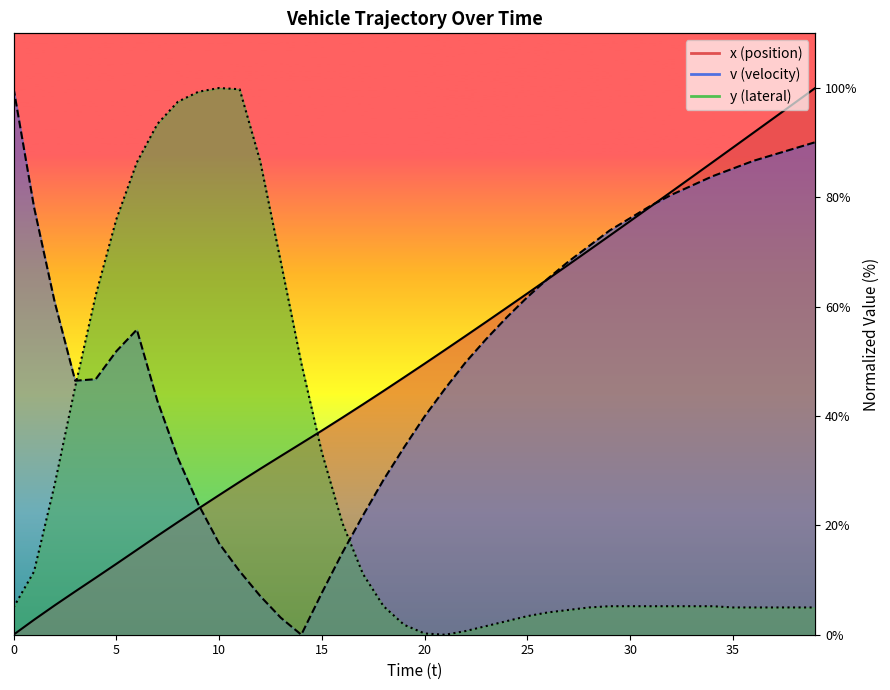

Reading left to right, what are all the values shown in this chart?

x (position): 0.0	2.7	5.4	7.9	10.4	13.0	15.5	18.1	20.6	23.1	25.5	28.0	30.3	32.7	35.0	37.3	39.7	42.1	44.6	47.1	49.6	52.1	54.7	57.2	59.8	62.4	65.1	67.7	70.3	73.0	75.7	78.3	81.0	83.7	86.4	89.1	91.8	94.5	97.3	100.0
v (velocity): 100.0	78.2	60.9	46.5	46.7	51.8	55.8	42.8	32.3	23.8	16.7	11.6	7.1	3.1	0.0	7.6	15.0	21.8	28.3	34.3	39.9	45.0	49.9	54.1	58.1	61.8	65.2	68.3	71.1	73.9	76.2	78.5	80.5	82.2	83.9	85.3	86.7	87.8	89.0	90.1
y (lateral): 5.0	11.6	27.4	45.4	62.1	76.0	86.4	93.4	97.5	99.3	100.0	99.8	86.6	68.3	49.7	33.3	20.4	11.1	5.2	1.8	0.2	0.0	0.7	1.6	2.5	3.4	4.1	4.5	5.0	5.2	5.2	5.2	5.2	5.2	5.2	5.0	5.0	5.0	5.0	5.0